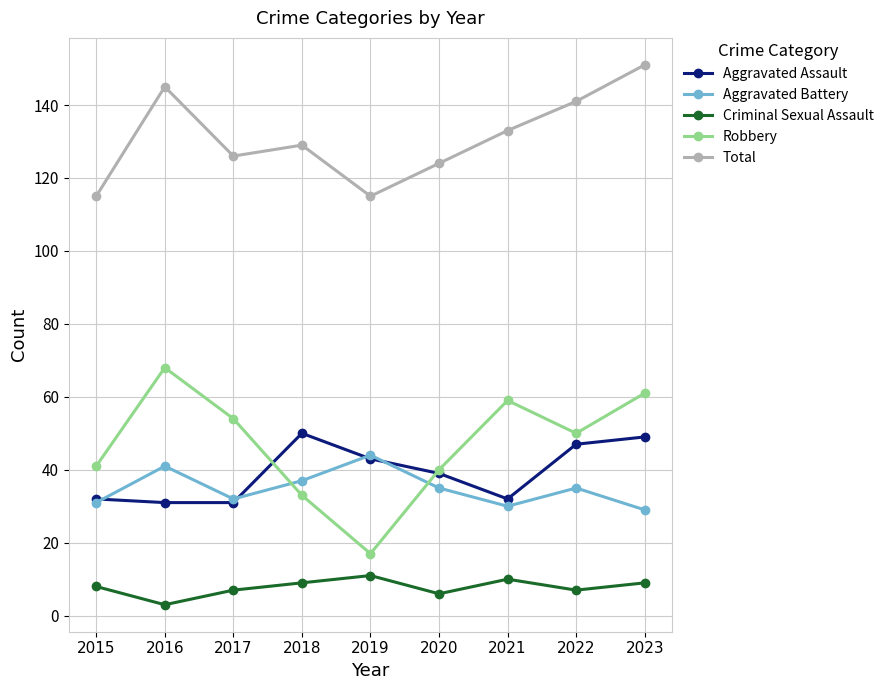

True or false: Criminal Sexual Assault and Total intersect in this chart.

False